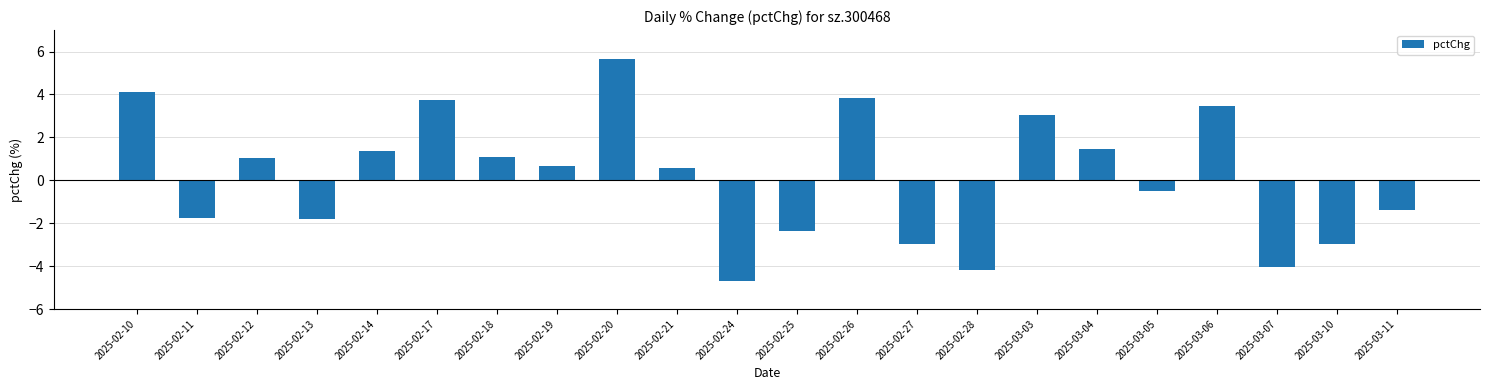

What is the sum of all values?

3.3